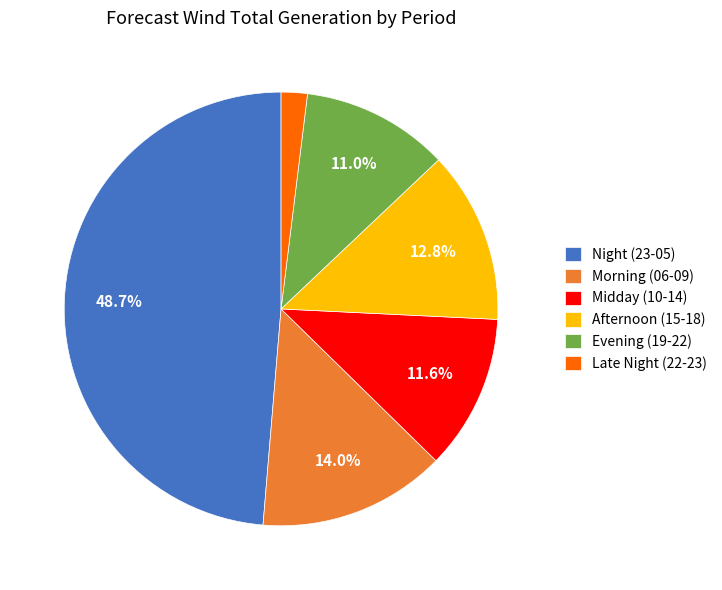

Is there any slice that represents more than half of the pie?

No